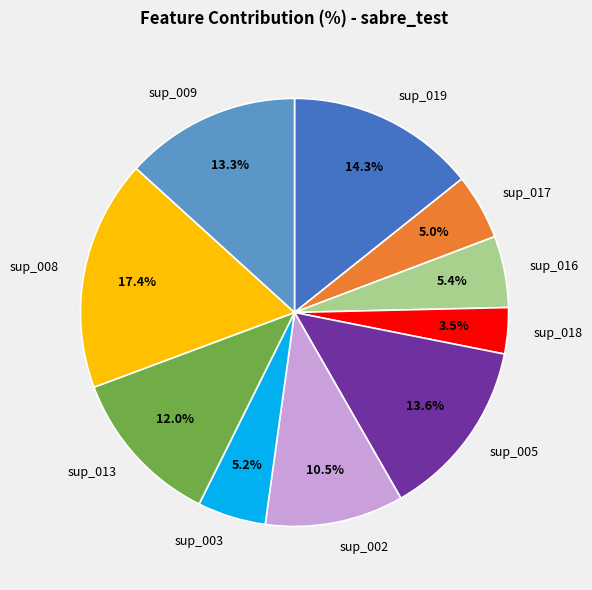

Does sup_005 represent more than half of the total?

No